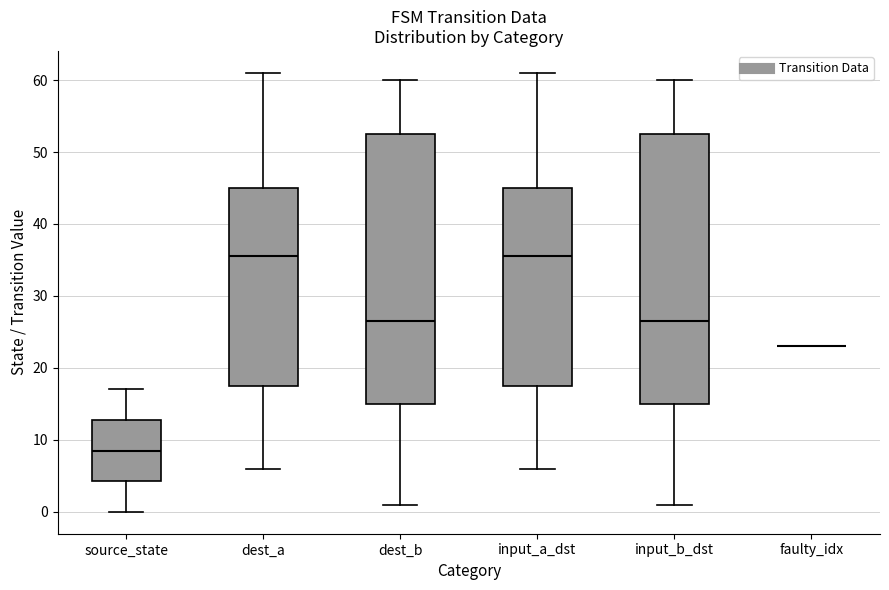

Reading left to right, read every box against the y-axis: the position of its median line, the range the box covers, and the ends of its whiskers. The values are not printed on the chart, so give them approximately, as read against the axis.

source_state: median 9, box 4 to 13, whiskers 0 to 17
dest_a: median 36, box 18 to 45, whiskers 6 to 61
dest_b: median 27, box 15 to 53, whiskers 1 to 60
input_a_dst: median 36, box 18 to 45, whiskers 6 to 61
input_b_dst: median 27, box 15 to 53, whiskers 1 to 60
faulty_idx: box collapsed to a line at 23, whiskers 23 to 23